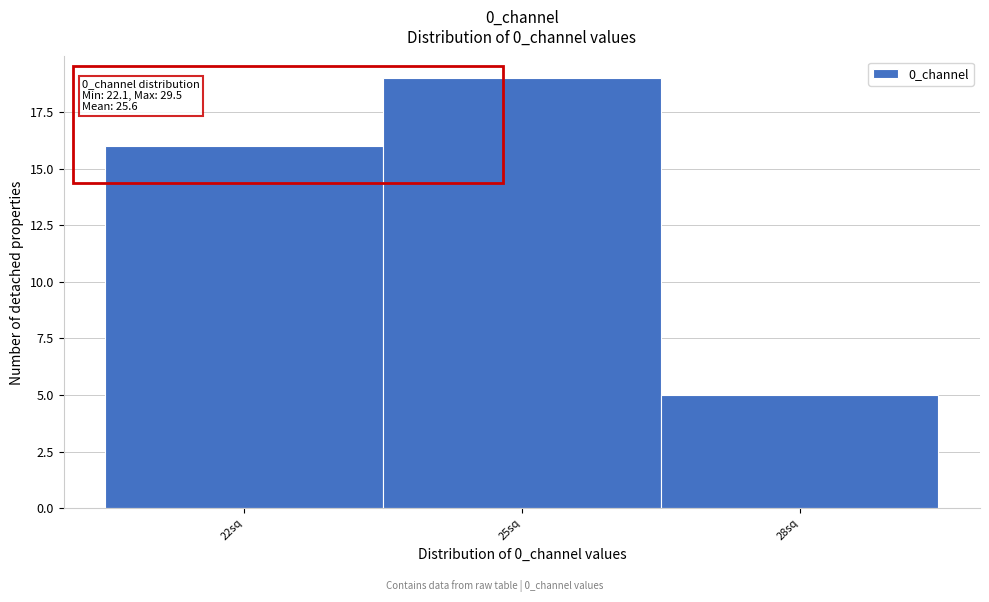

Reading left to right, extract all data points from this chart.

16	19	5